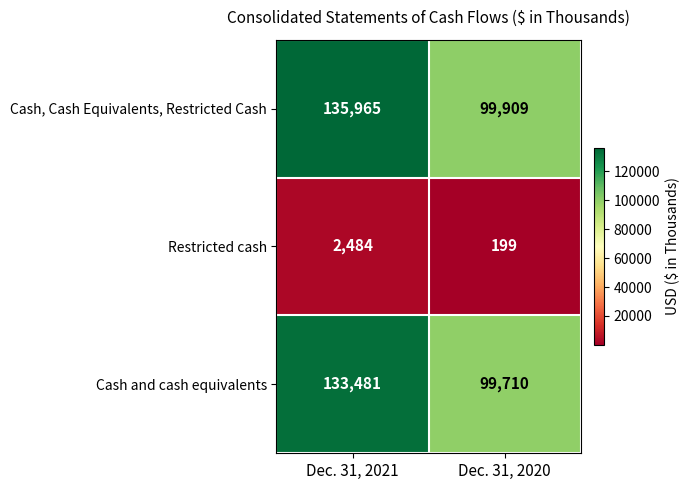

Reading left to right, extract all data points from this chart.

Cash, Cash Equivalents, Restricted Cash: 135965	99909
Restricted cash: 2484	199
Cash and cash equivalents: 133481	99710